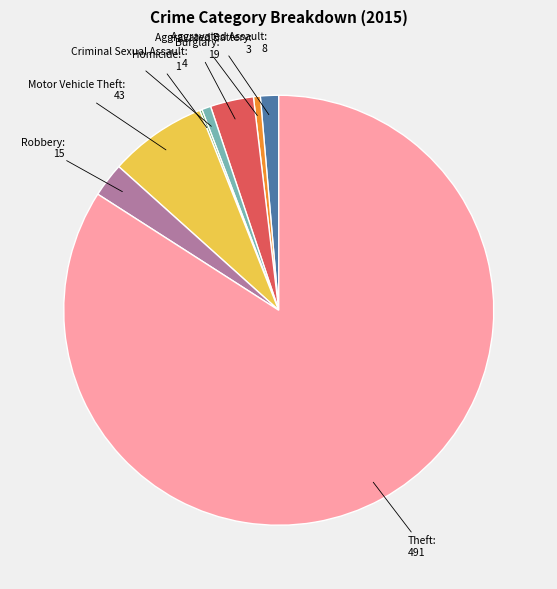

Is there a majority slice in this chart?

Yes